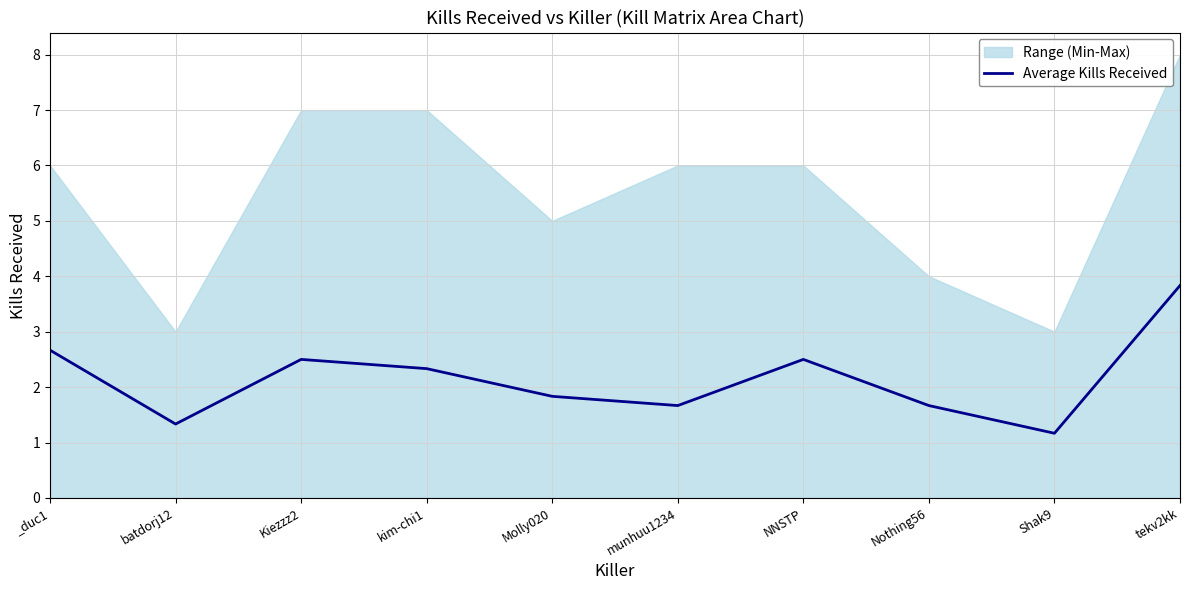

Reading left to right, what are all the values shown in this chart?

_duc1=2.7	batdorj12=1.3	Kiezzz2=2.5	kim-chi1=2.3	Molly020=1.8	munhuu1234=1.7	NNSTP=2.5	Nothing56=1.7	Shak9=1.2	tekv2kk=3.8